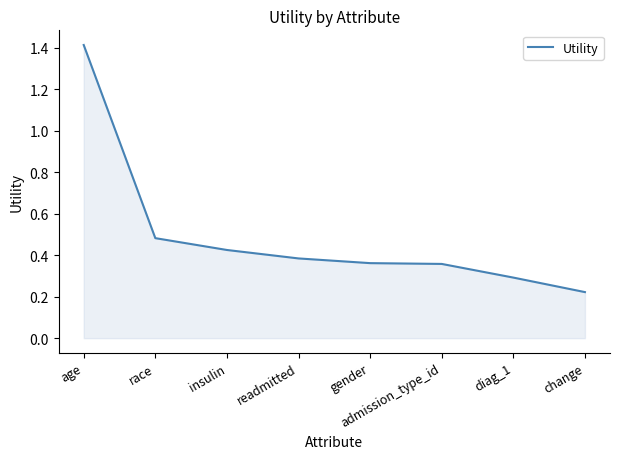

How many lines are shown in the chart?

1